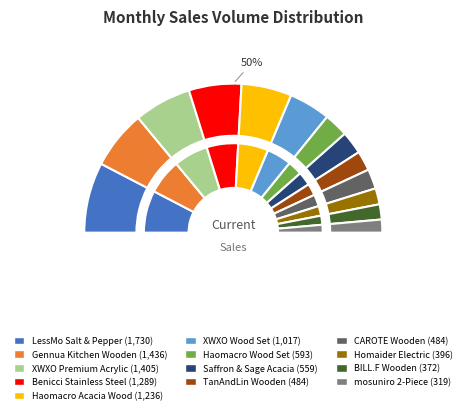

How many slices are in this pie chart?

13